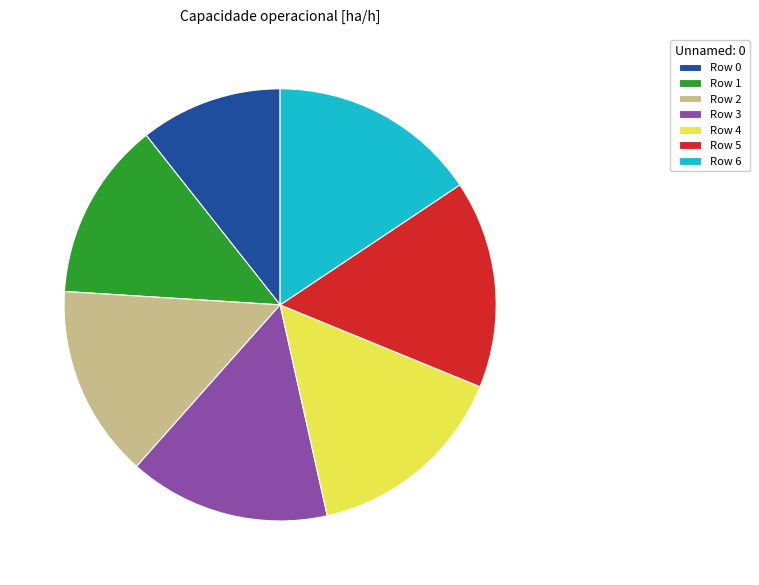

Which category has the smallest portion of the pie?

Row 0